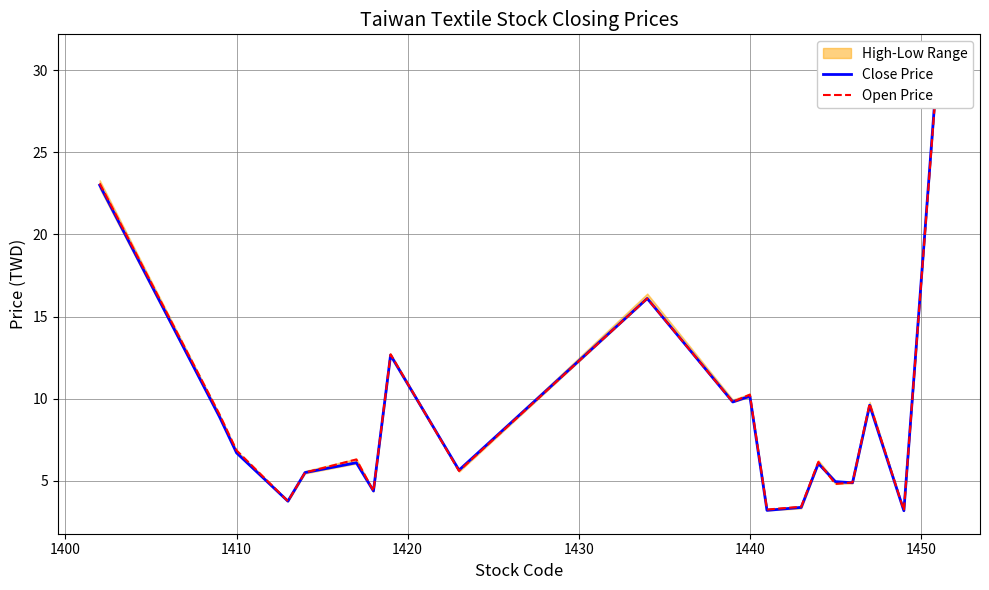

How many interior local valleys does the Open Price series have?

7